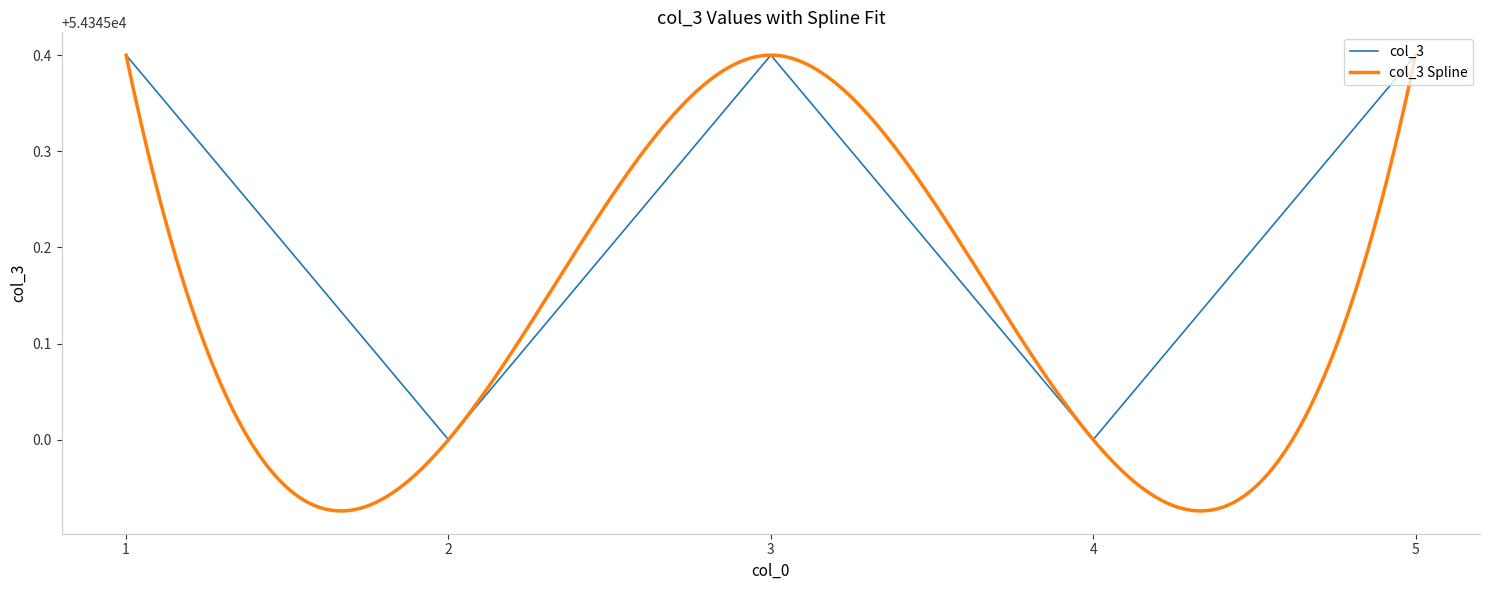

The chart shows a value of 54345.0 at 2. True or false?

True